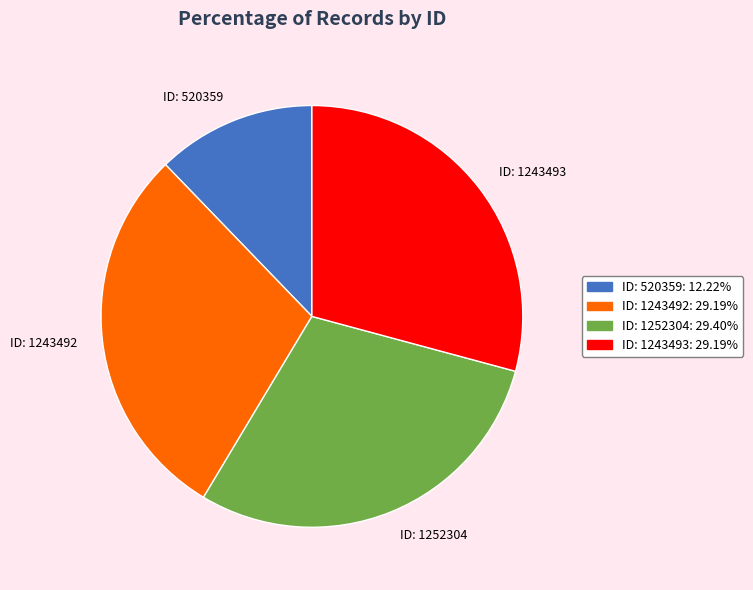

Does ID: 1243492 represent more than half of the total?

No